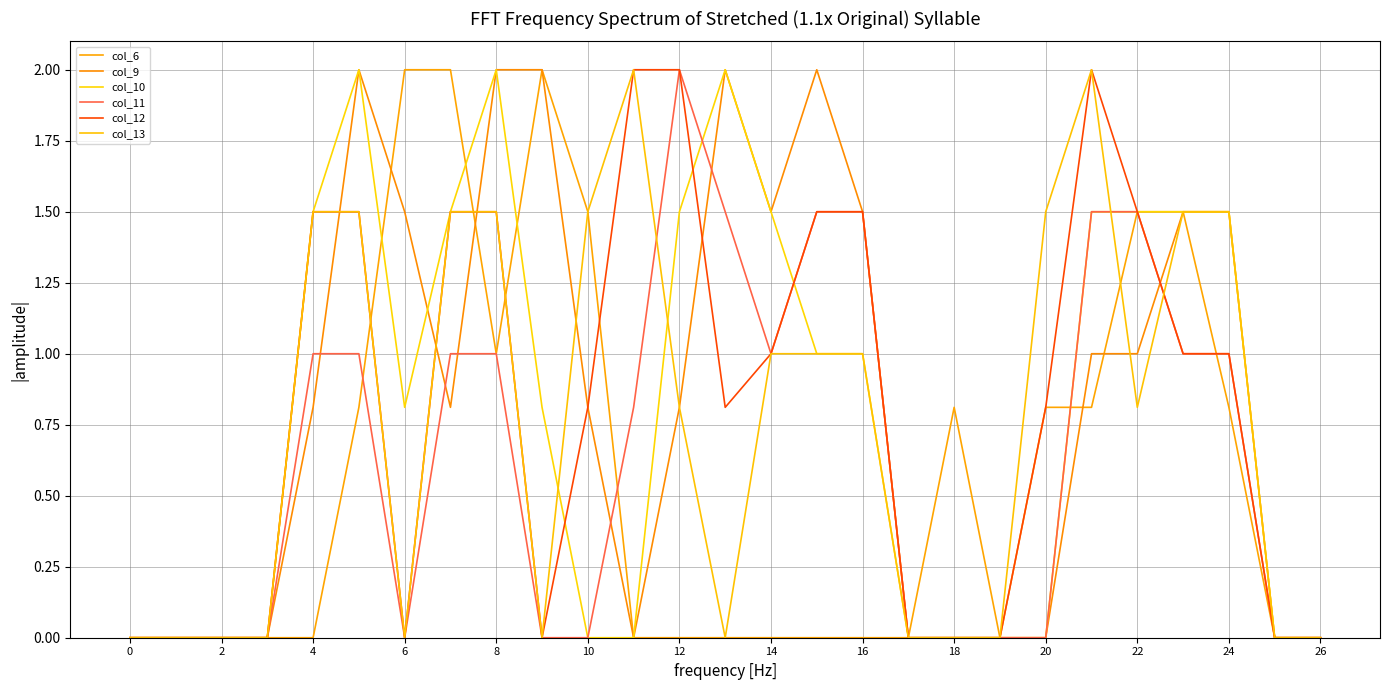

What is the average value of the col_9 series?

0.8